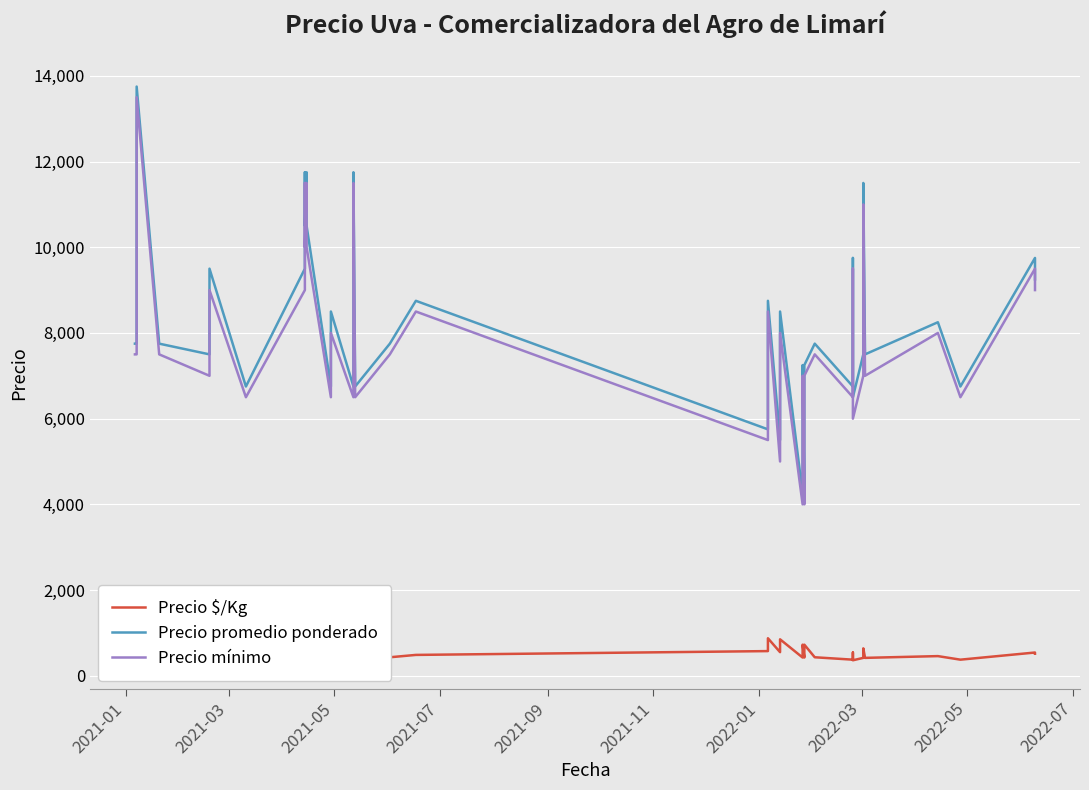

In Precio $/Kg, how many points are lower than both neighbors (excluding endpoints)?

12